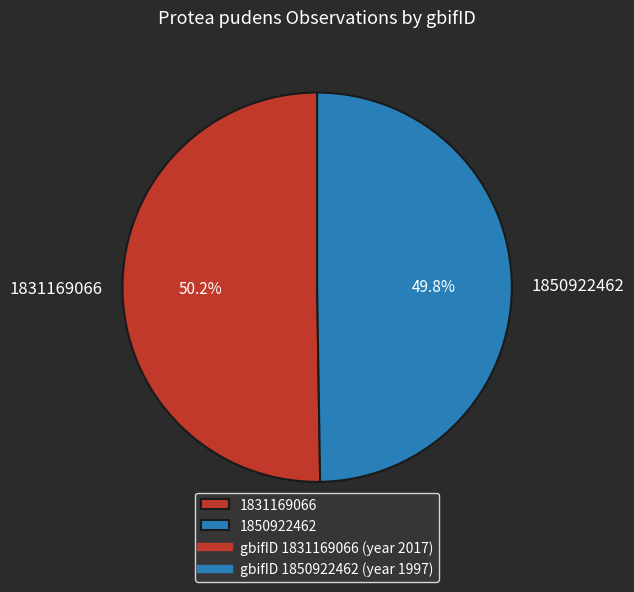

Is there a majority slice in this chart?

Yes